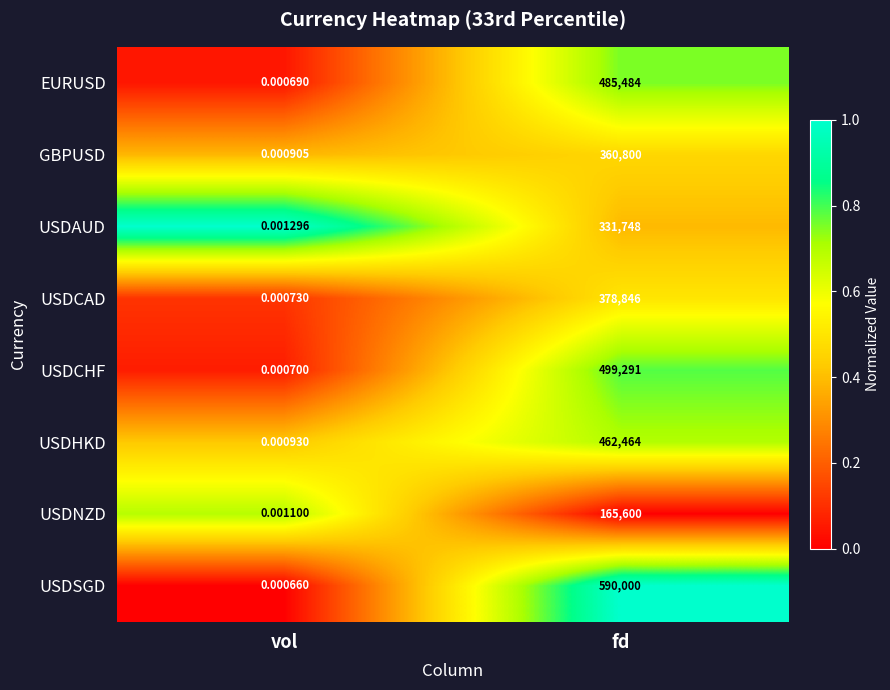

At which label is USDCHF closest to 249645?

vol